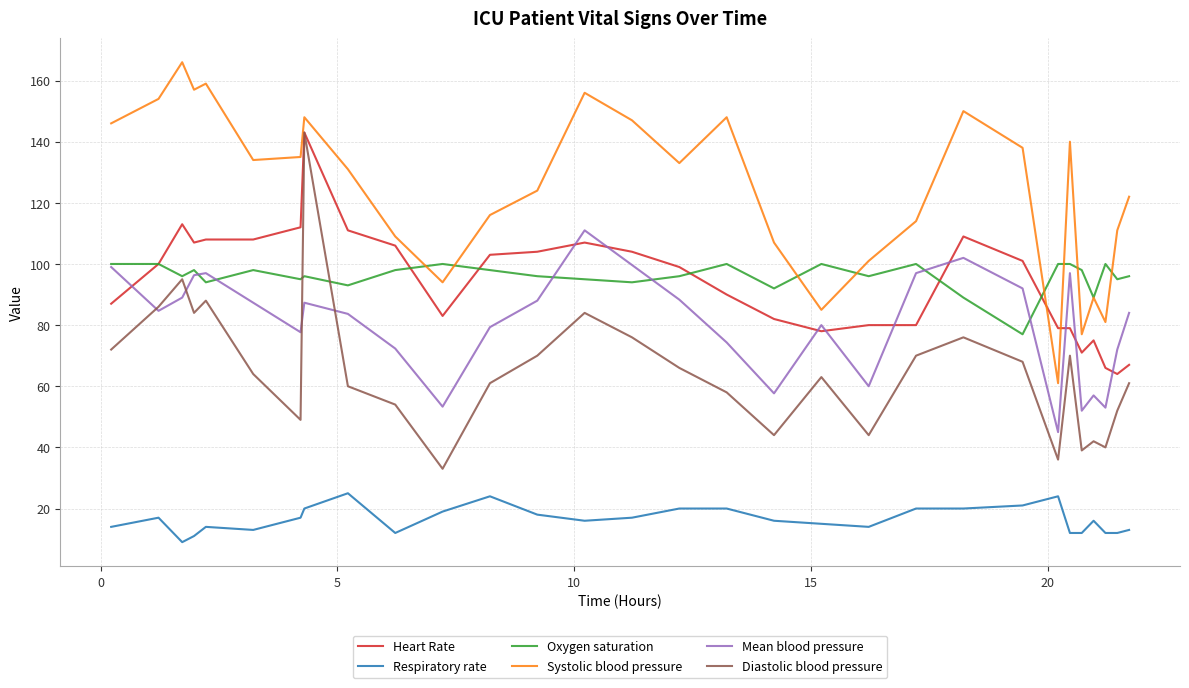

After their last crossing, which series has the higher values: Mean blood pressure or Heart Rate?

Mean blood pressure